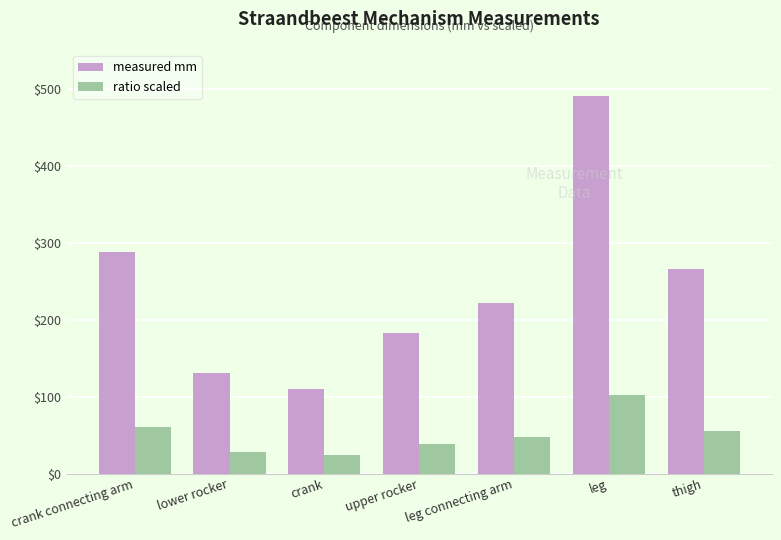

List the series in order of their overall mean, lowest first.

ratio scaled, measured mm